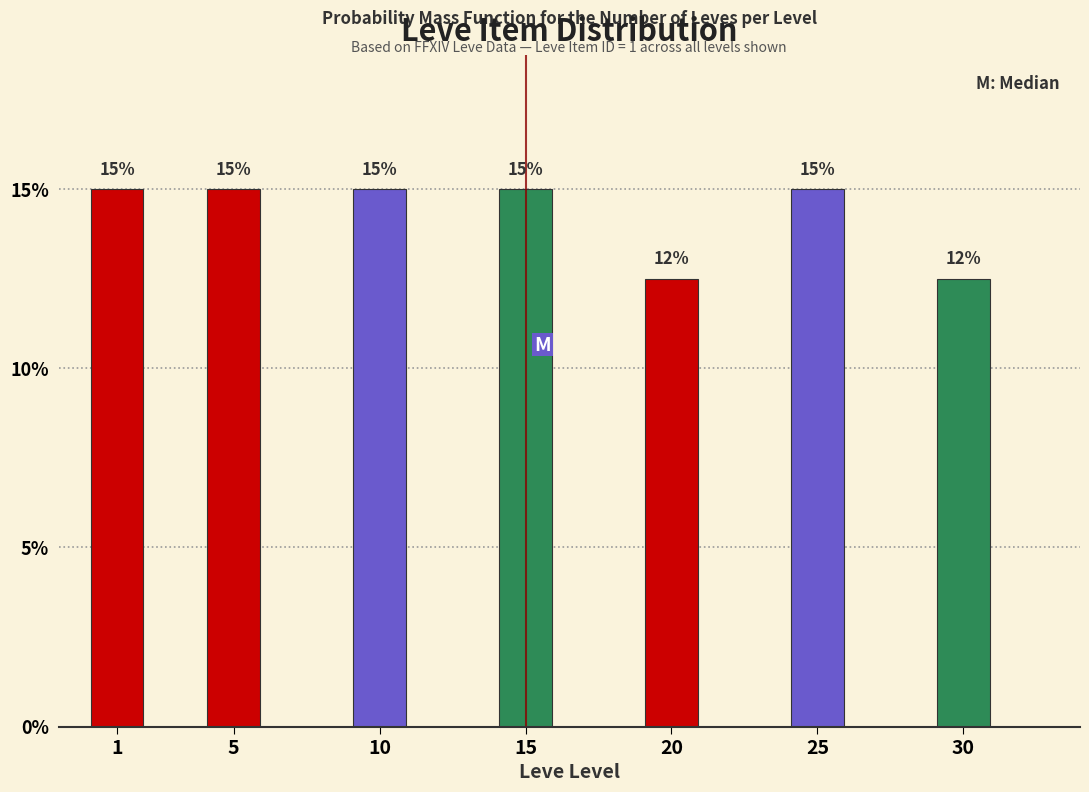

What is the sum of the values at 25 and 15?

30.0